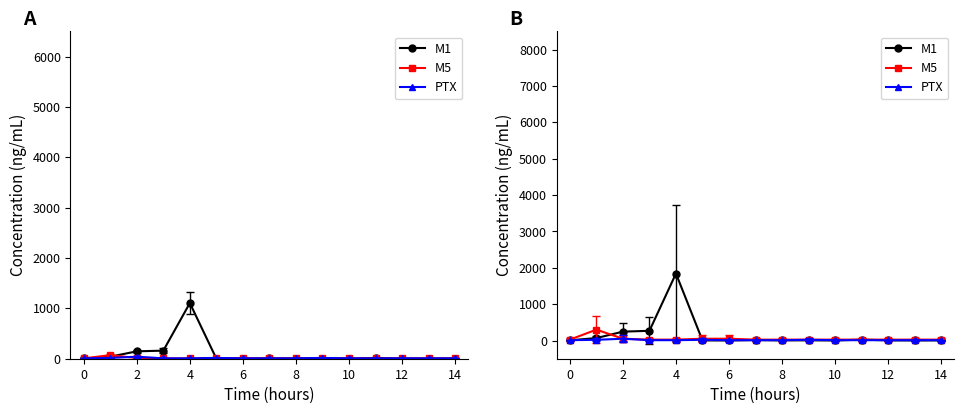

How many lines are shown in the chart?

3